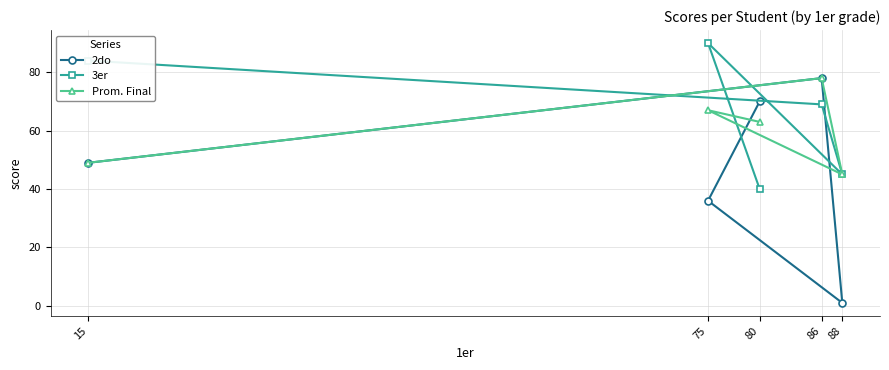

What are all the series names shown in the legend?

2do, 3er, Prom. Final